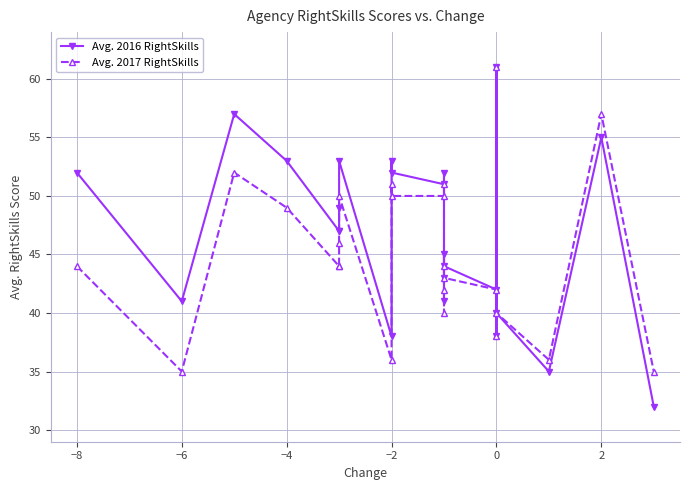

List the series in order of their peak value, lowest first.

Avg. 2016 RightSkills, Avg. 2017 RightSkills